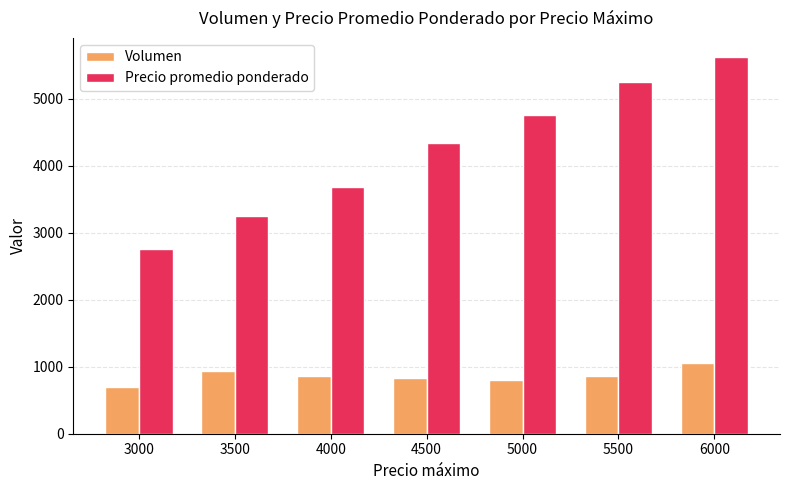

True or false: Precio promedio ponderado has a value of 2750 at 3000.

True